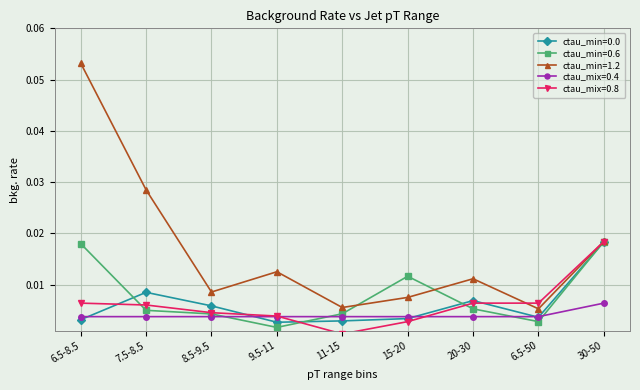

The ctau_mix=0.8 series shows 0.0 at 8.5-9.5. True or false?

True